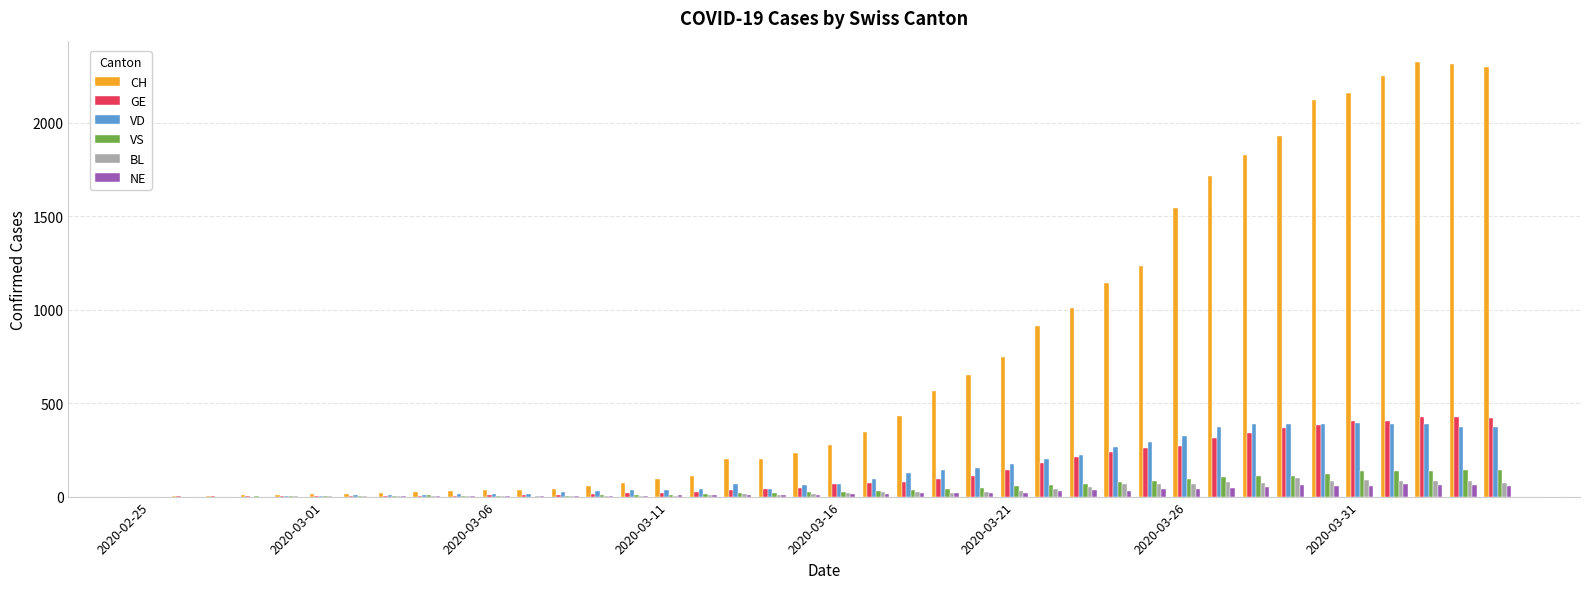

Which series has the largest total across all categories?

CH